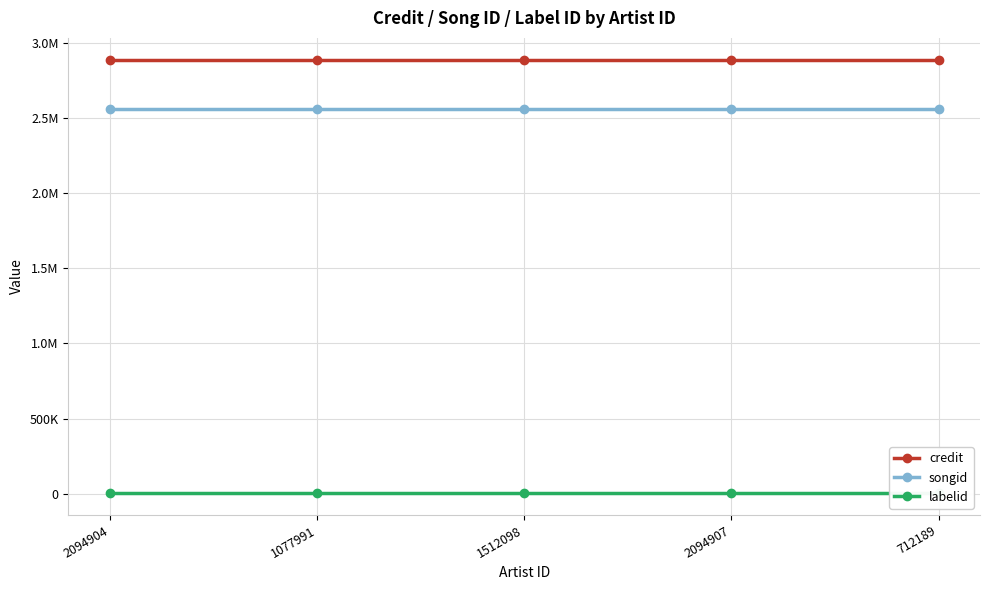

Reading right to left, list all the values displayed in this chart.

credit: 2886625	2886625	2886625	2886625	2886625
songid: 2558621	2558621	2558621	2558621	2558621
labelid: 3247	3247	3247	3247	3247